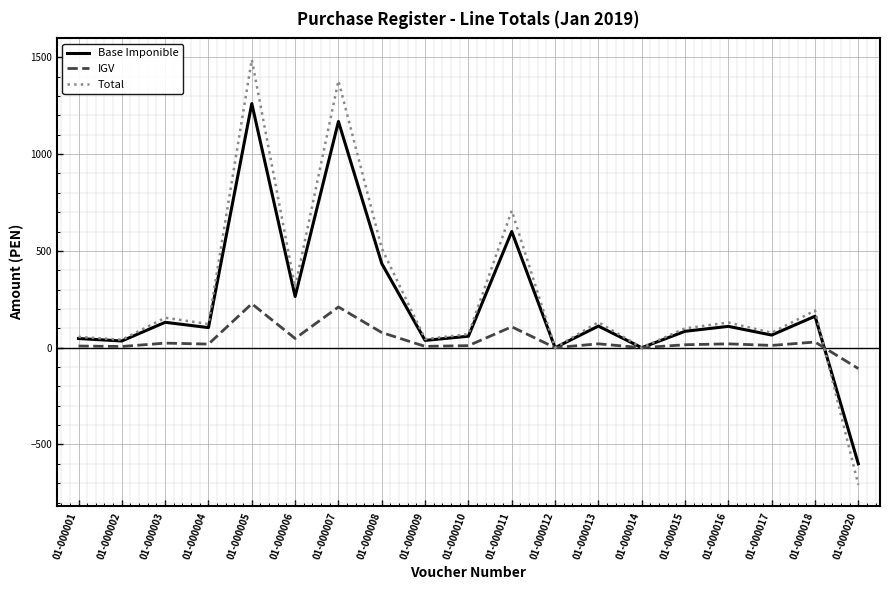

Which series has the widest spread of values?

Total